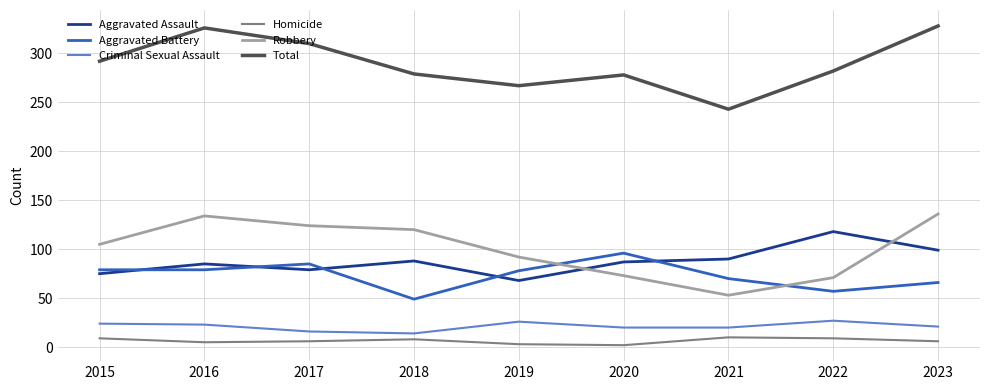

The Total series shows 282 at 2022. True or false?

True